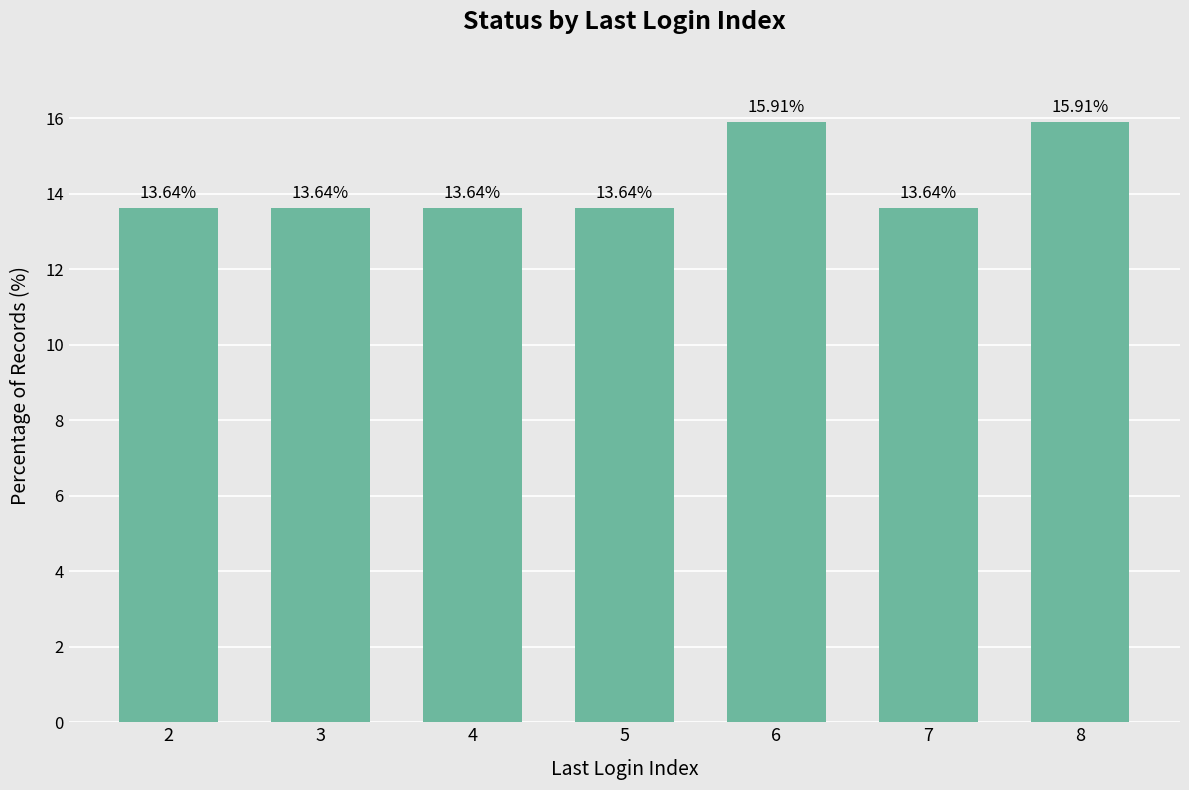

How many distinct data groups are displayed?

1